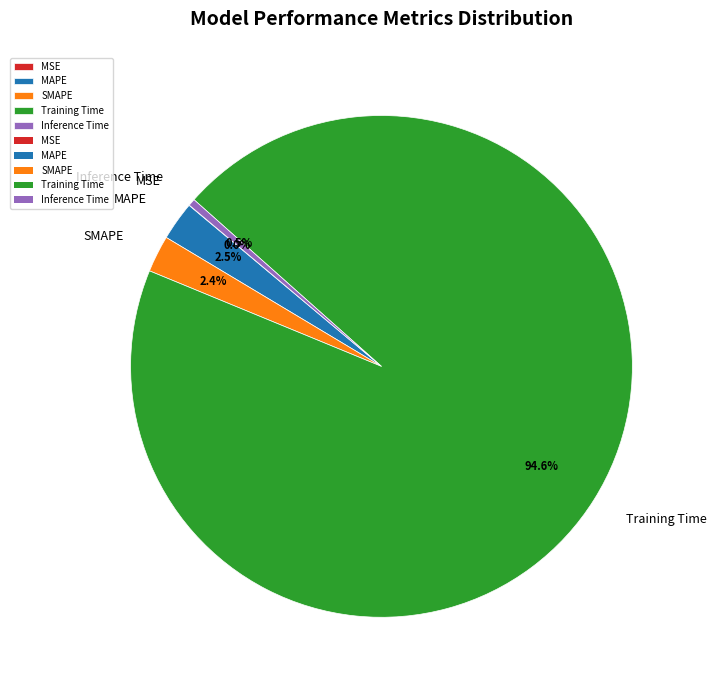

To the nearest percent, what is the average slice percentage?

20%